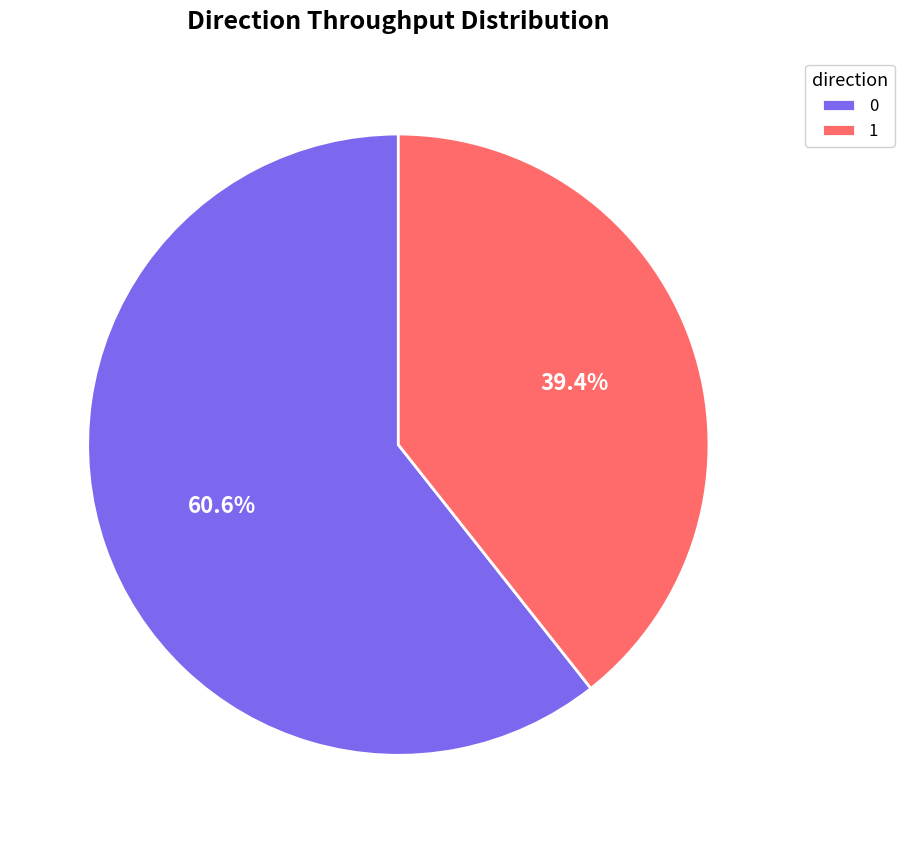

Count the number of slices in the pie.

2